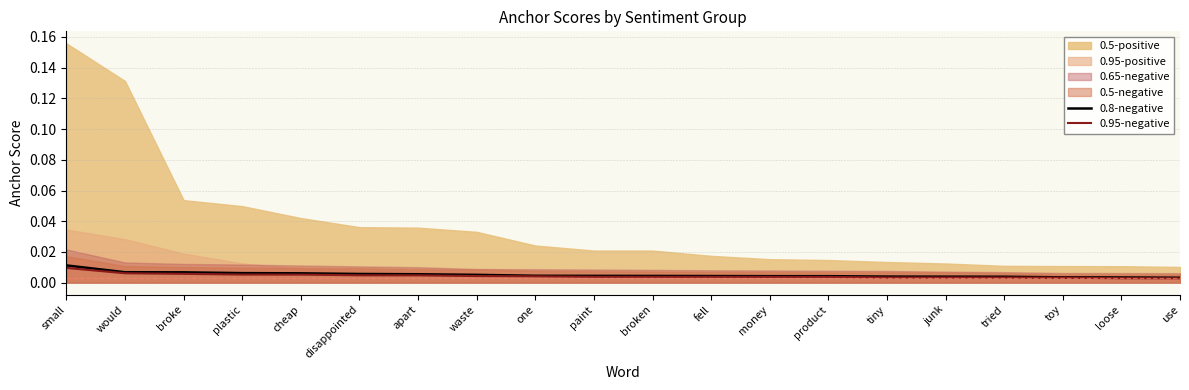

How many lines are shown in the chart?

2